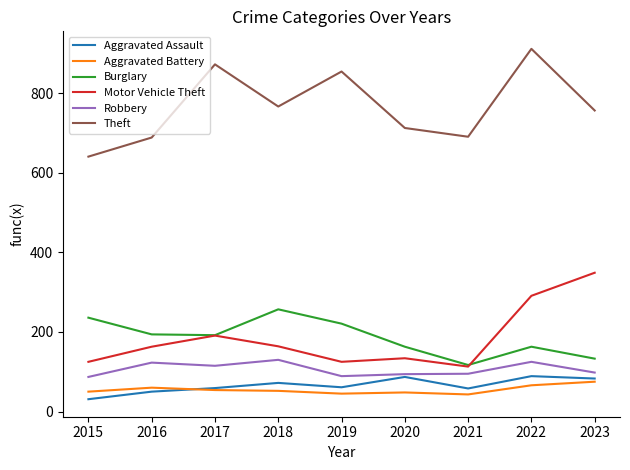

What is the greatest value displayed?

912